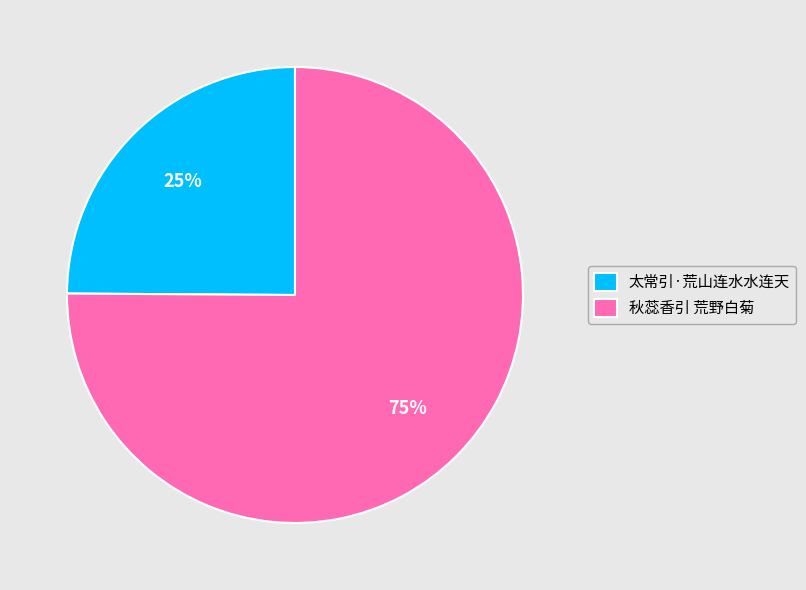

Does 秋蕊香引 荒野白菊 represent more than half of the total?

Yes